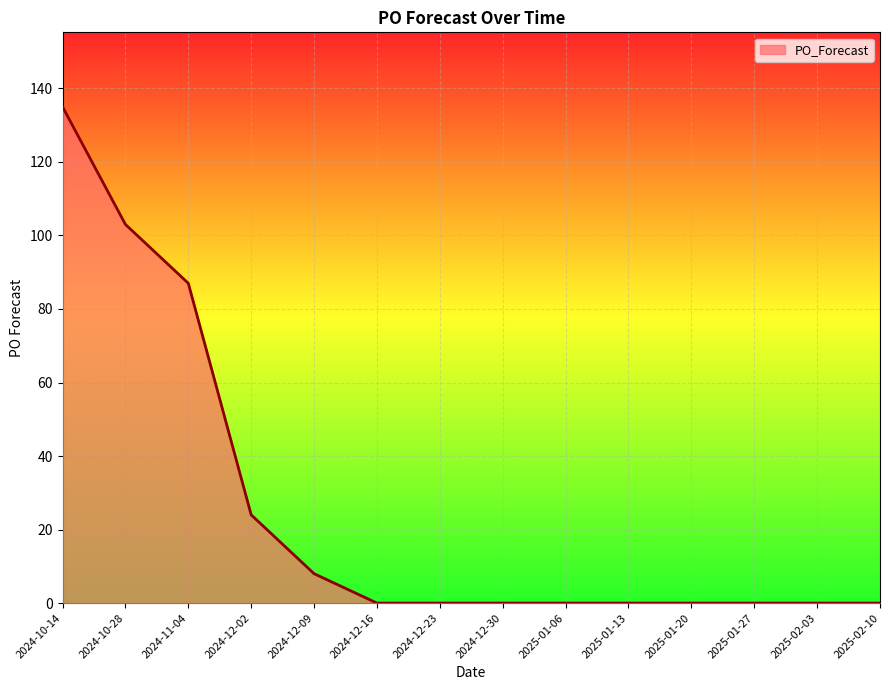

Which label corresponds to the largest value in the chart?

2024-10-14